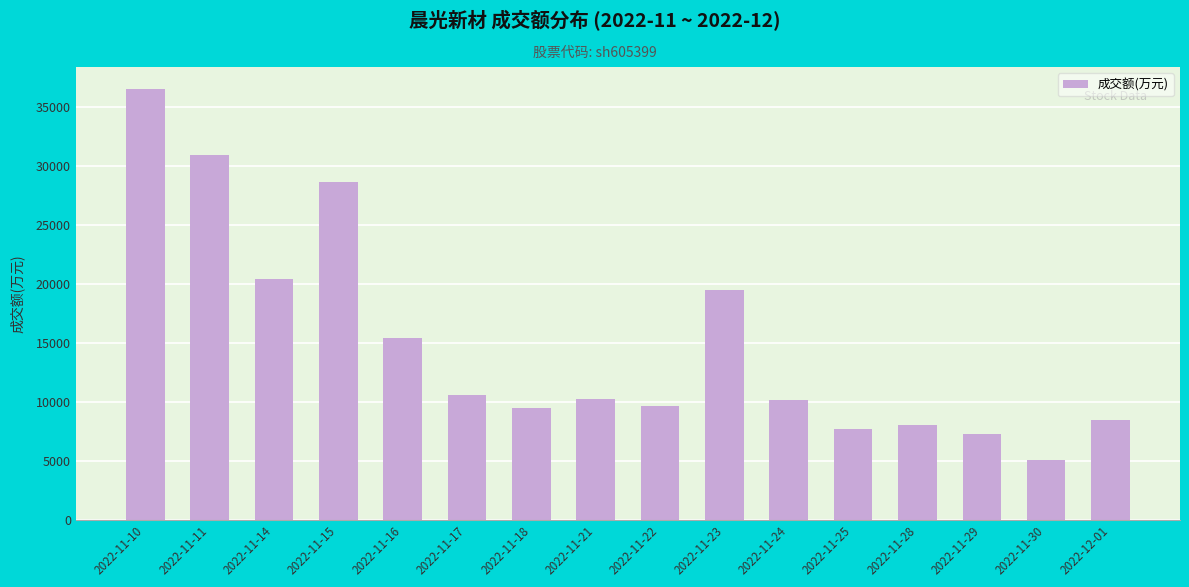

What is the sum of all values?

237895